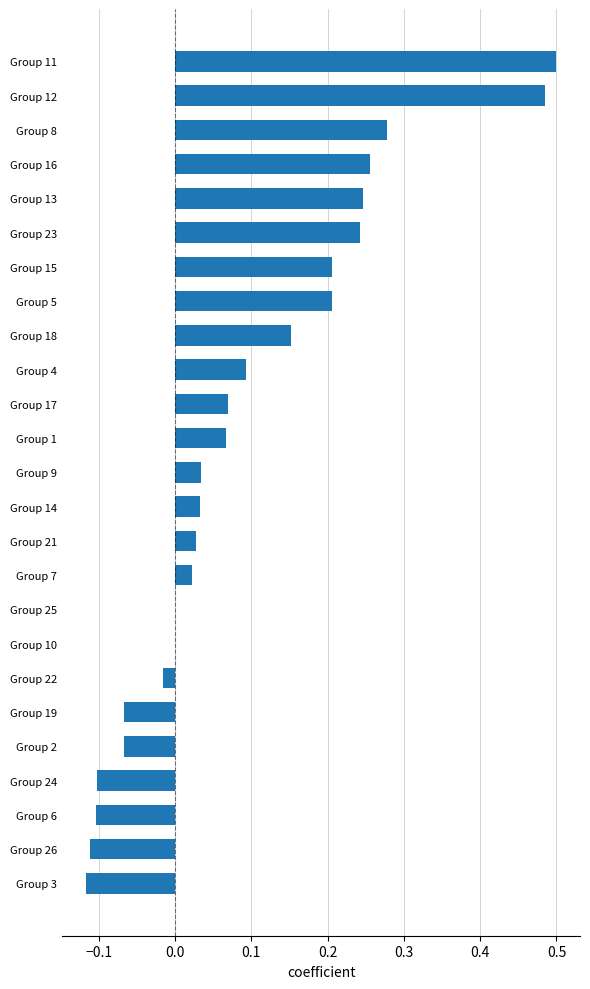

Which has a higher value, Group 18 or Group 24?

Group 18